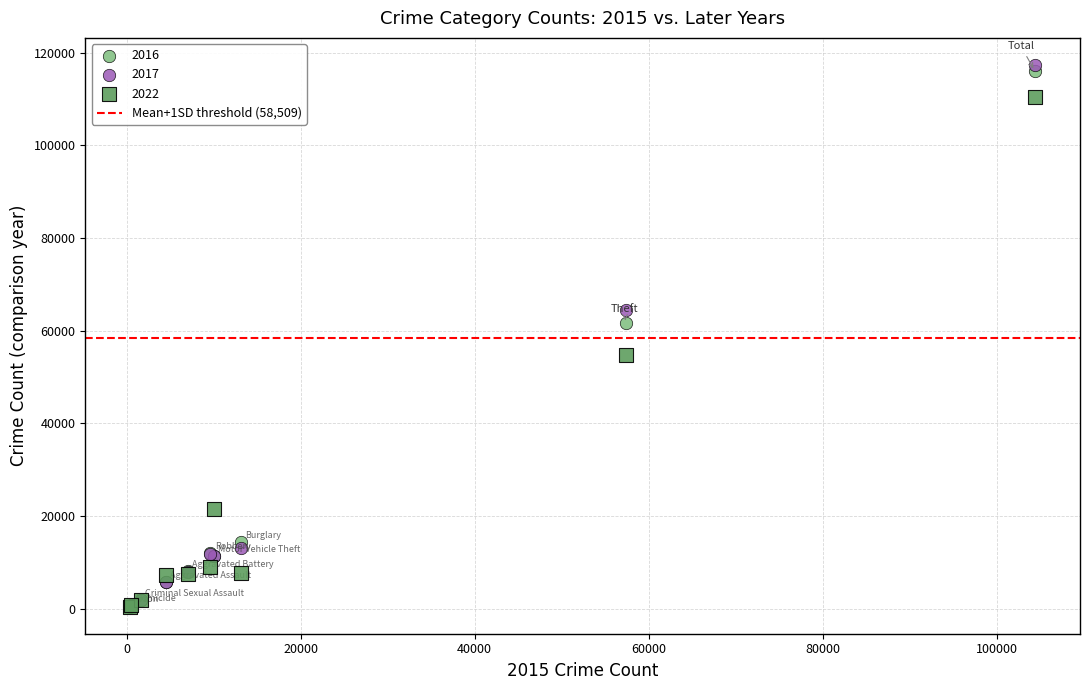

Across all series, what Y value is closest to 58885?

61619